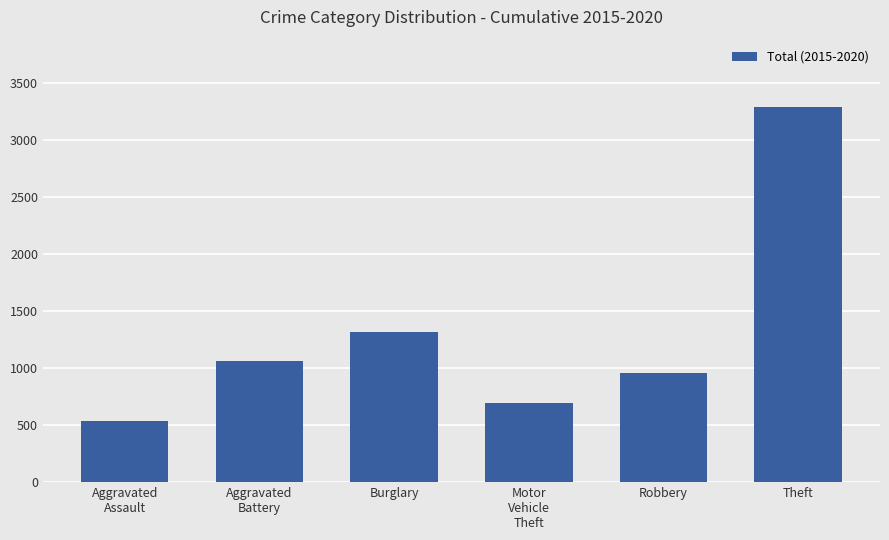

Count the number of data series in this chart.

1